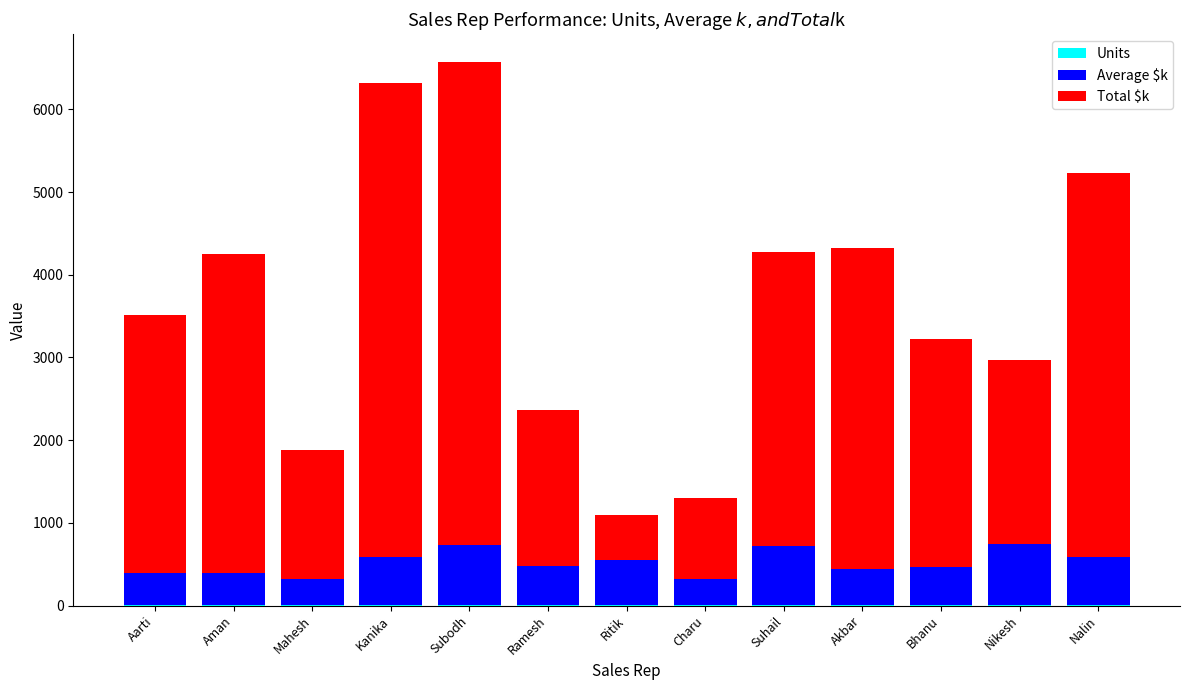

Rank the series at Nalin from lowest to highest value.

Units, Average $k, Total $k